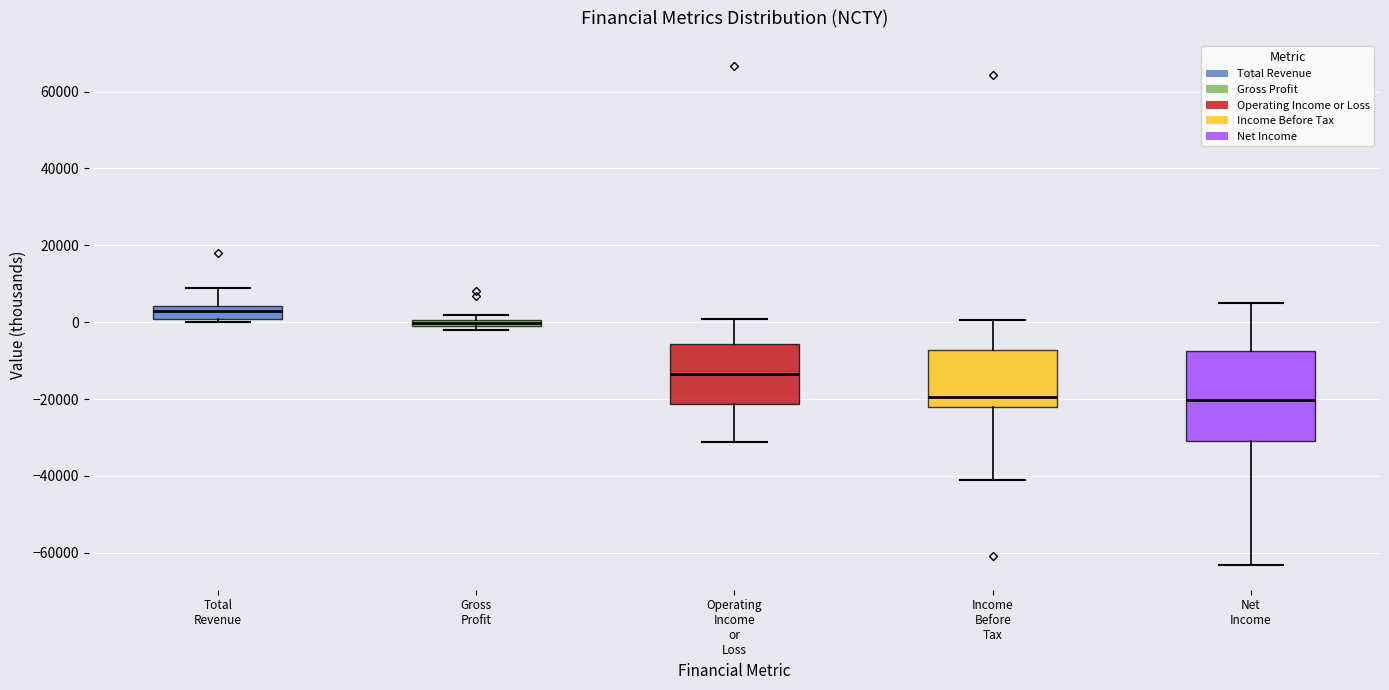

Which box's median line is the highest?

Total Revenue